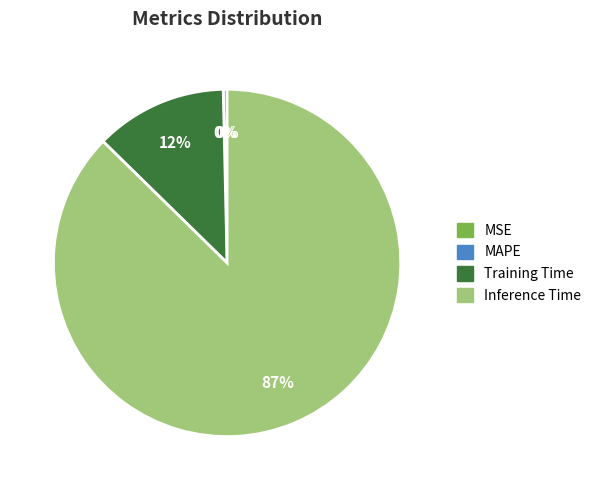

Which slice is the largest?

Inference Time